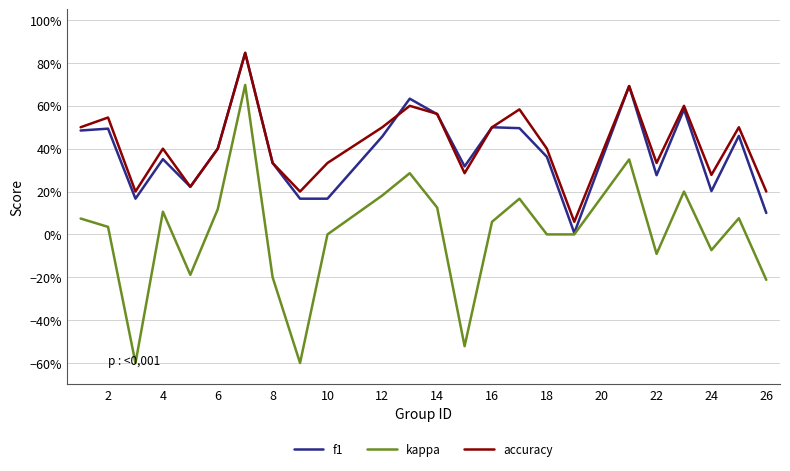

What are all the series names shown in the legend?

f1, kappa, accuracy